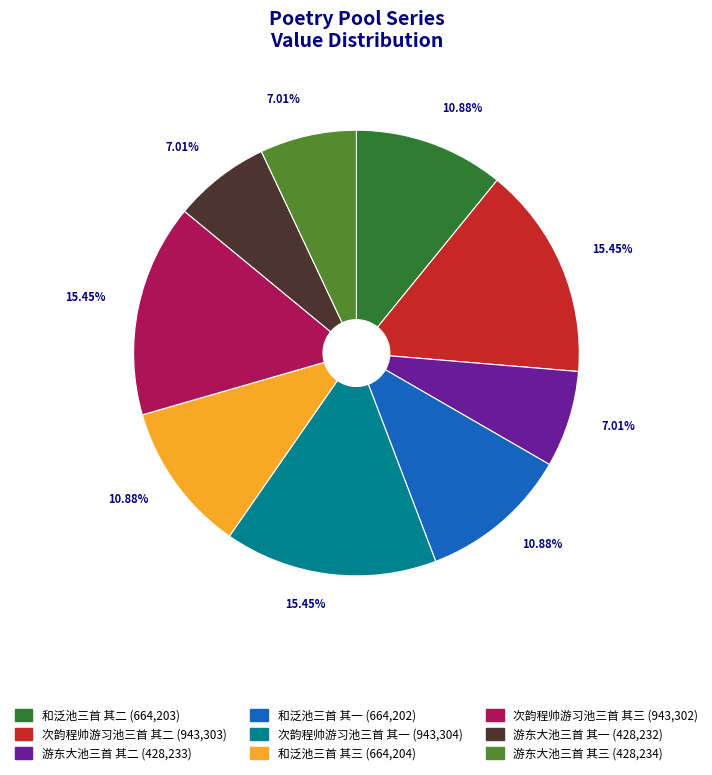

Is the sum of 次韵程帅游习池三首 其二 and 次韵程帅游习池三首 其一 greater than half?

No